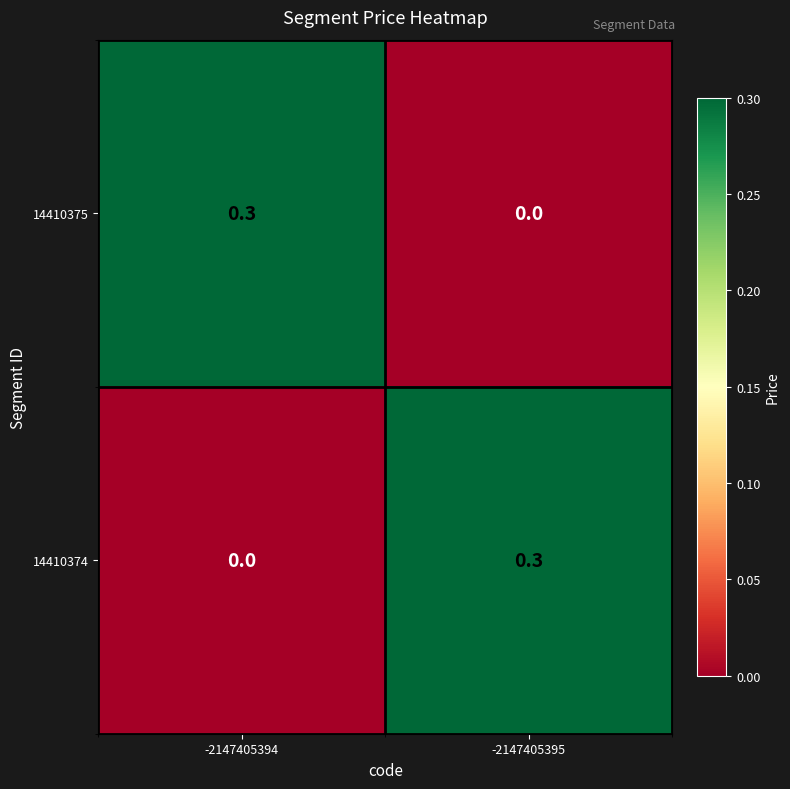

Rank the series at -2147405394 from lowest to highest value.

14410374, 14410375